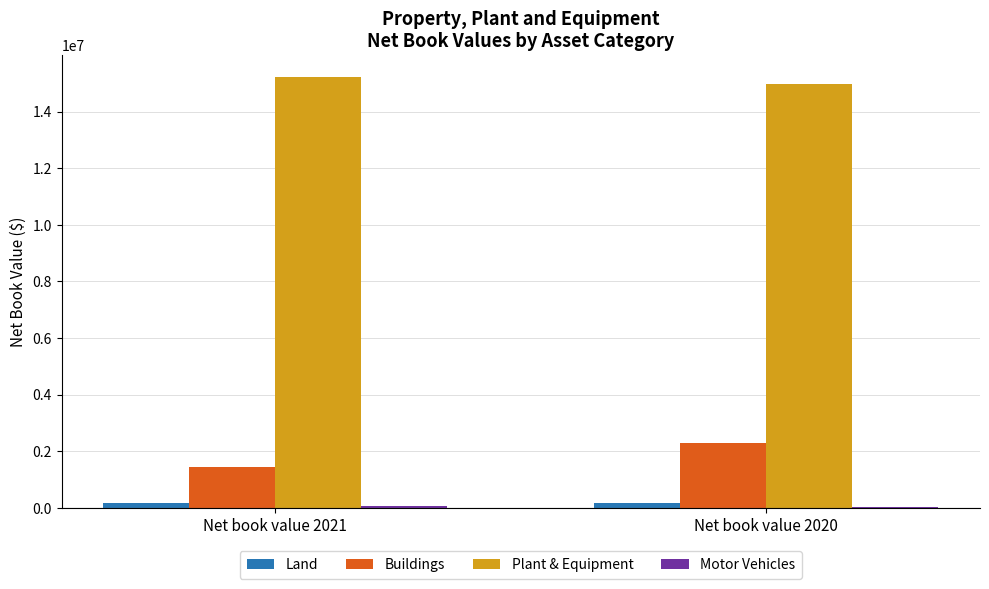

What is the sum of all Plant & Equipment values?

30199243